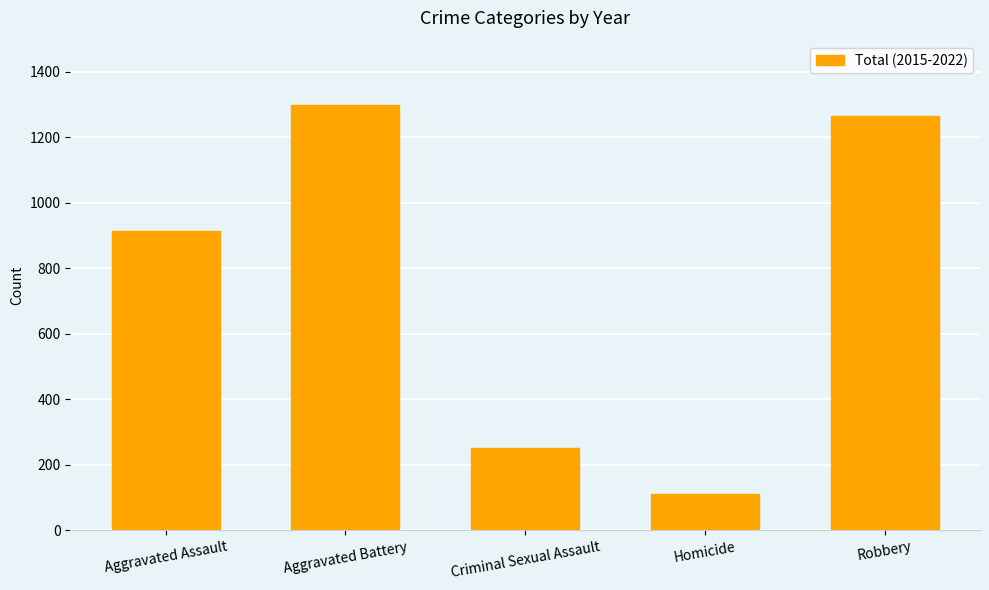

What is the sum of all values?

3842